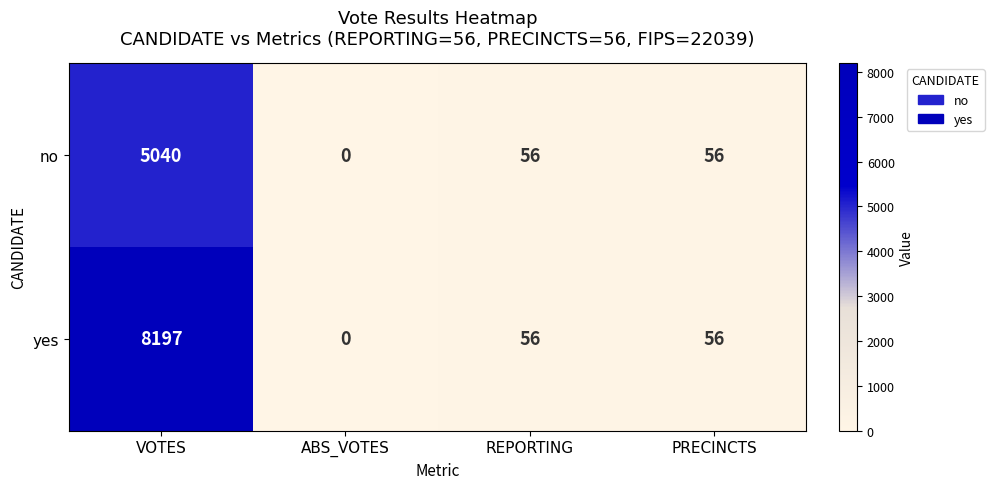

At which label does yes reach its peak?

VOTES